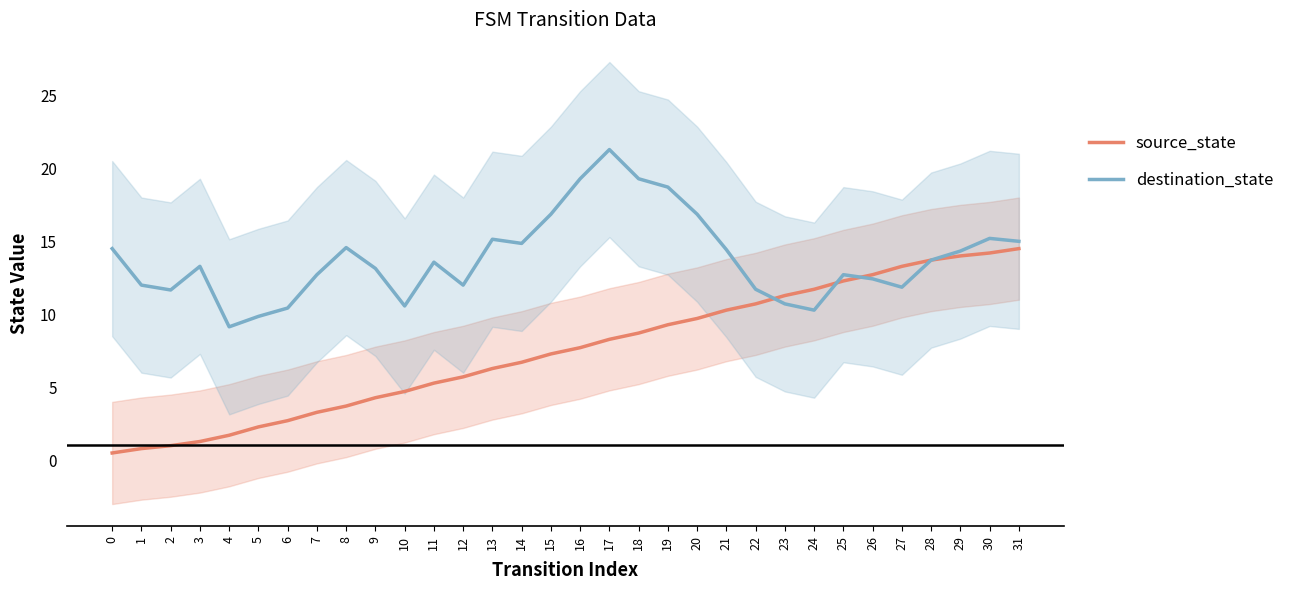

Does the chart display data point markers on the line(s)?

No